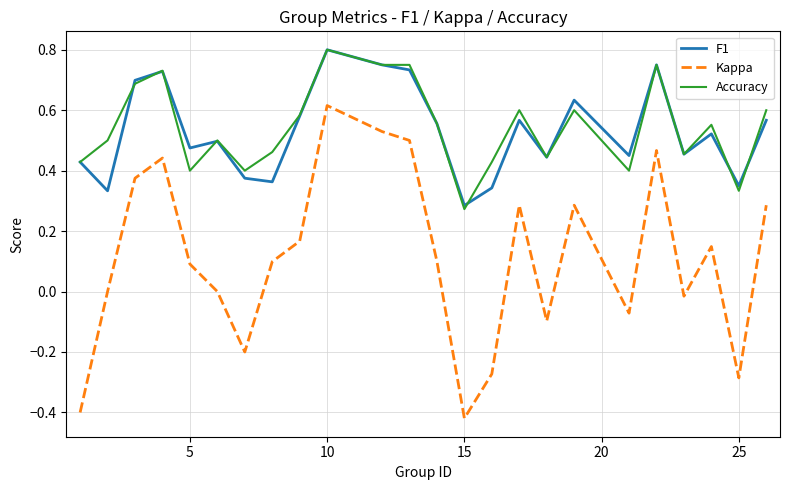

Which series has the widest spread of values?

Kappa